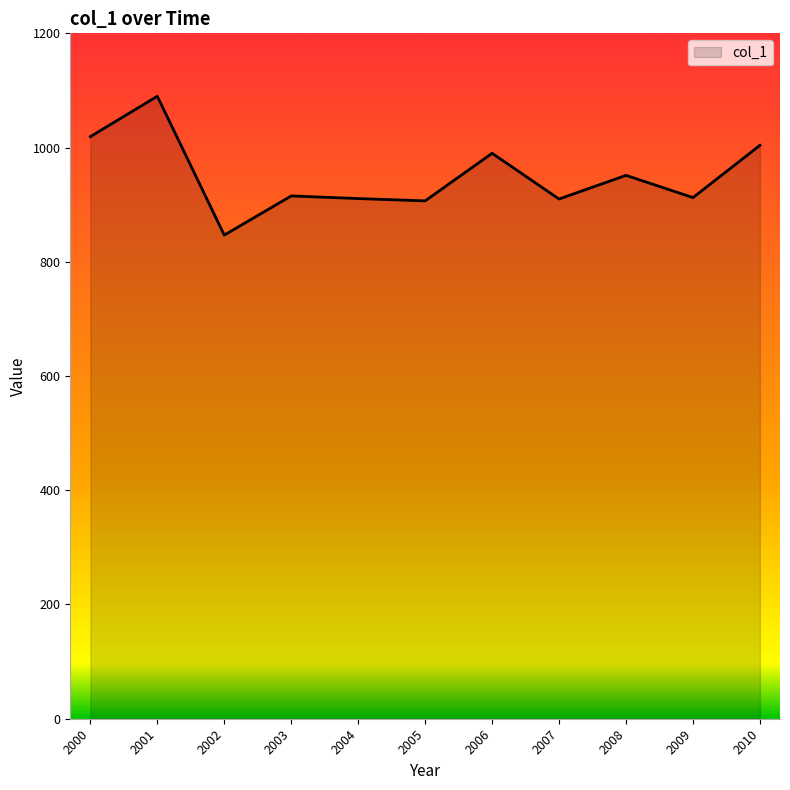

The chart shows a value of 282.3 at 2002. True or false?

False